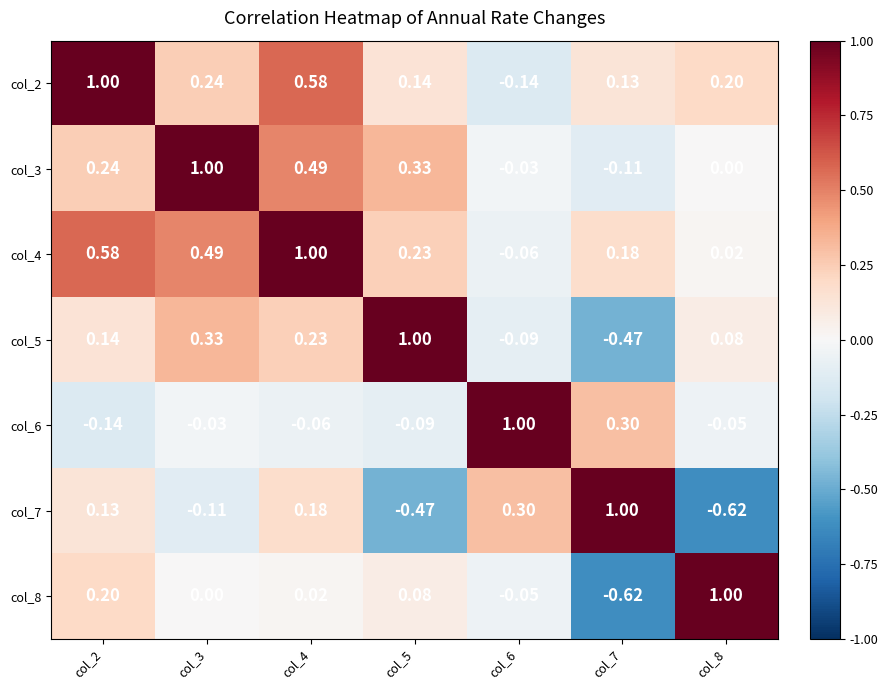

Is the value of col_5 at col_4 greater than the value of col_2 at col_6?

Yes